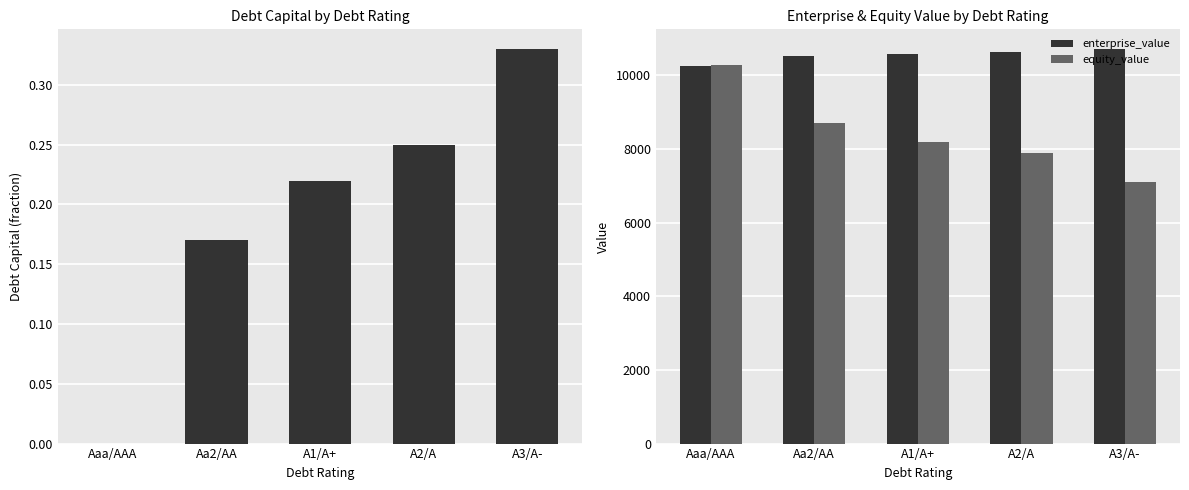

What is the total value across all series at Aaa/AAA?

20531.1